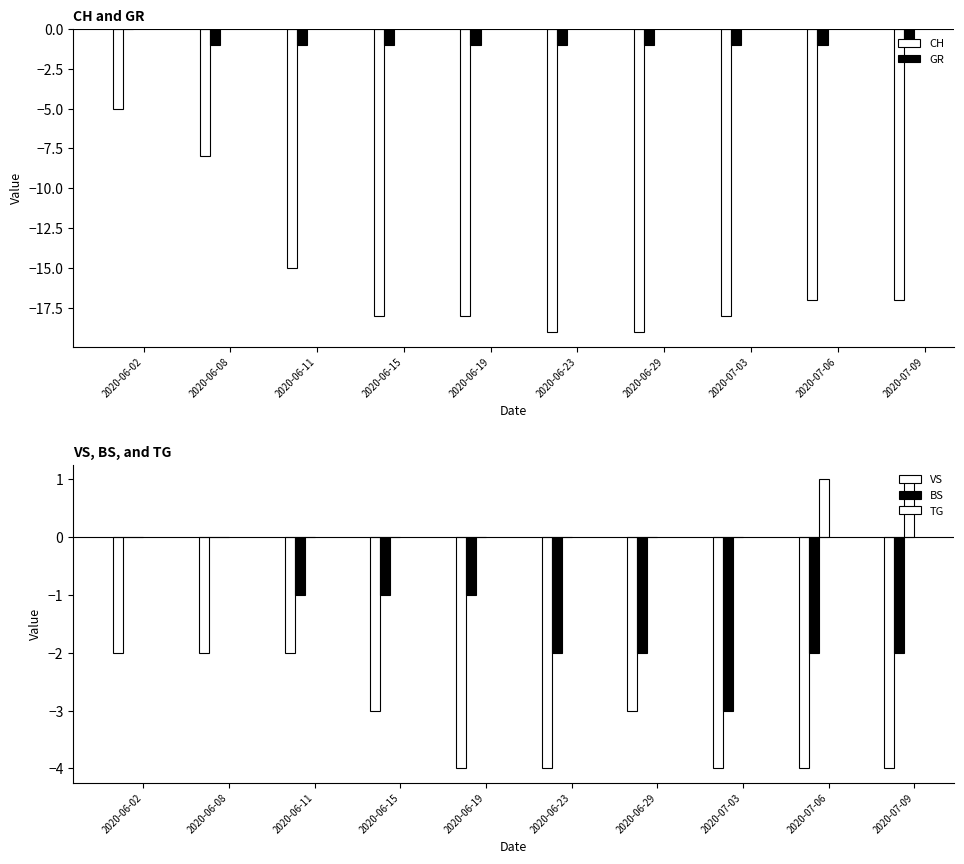

What position from the right is 2020-07-06?

2